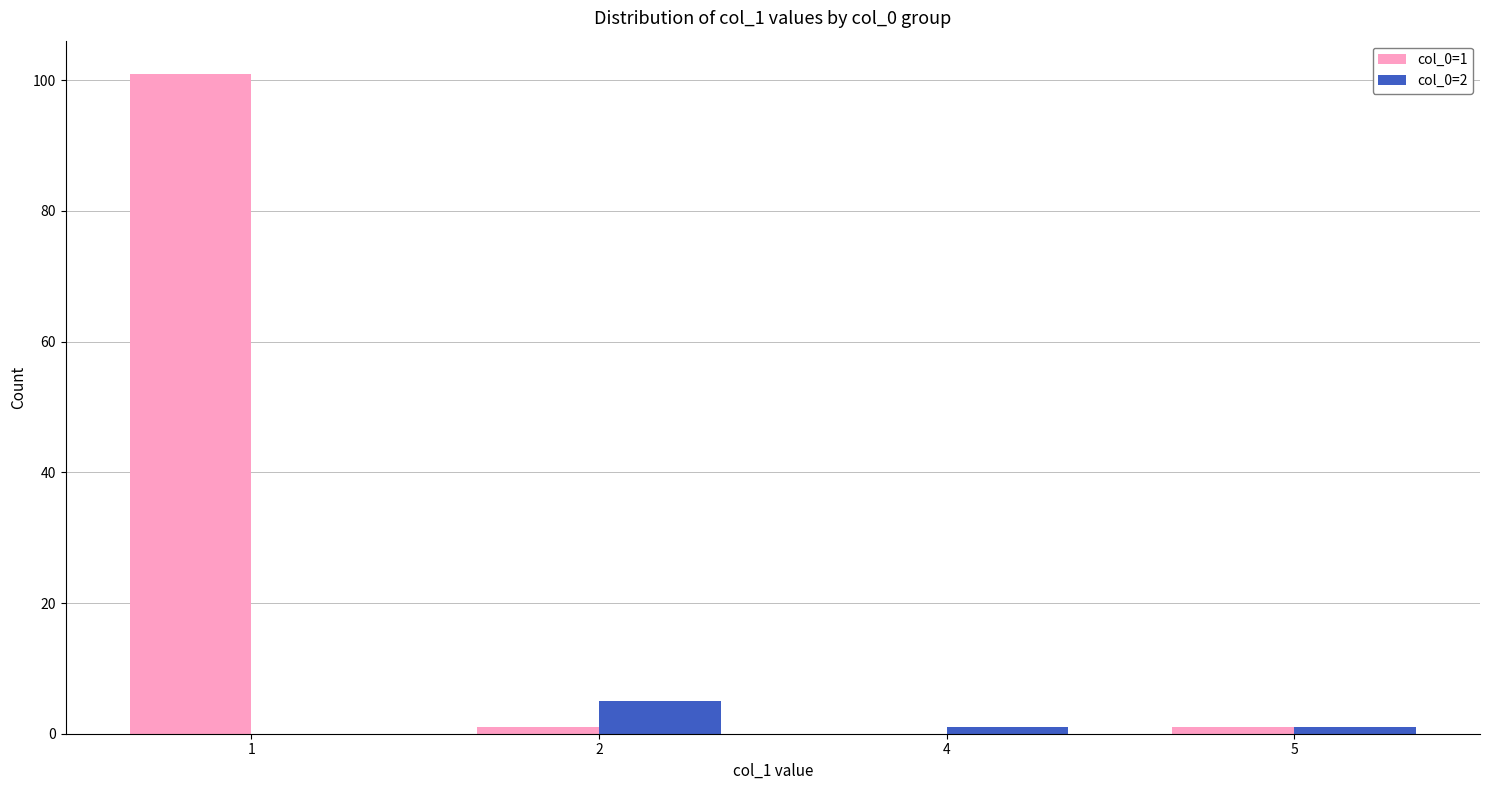

What are all the series names shown in the legend?

col_0=1, col_0=2